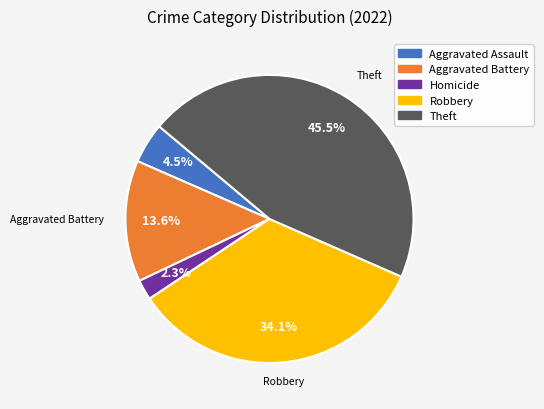

Is there any slice that represents more than half of the pie?

No